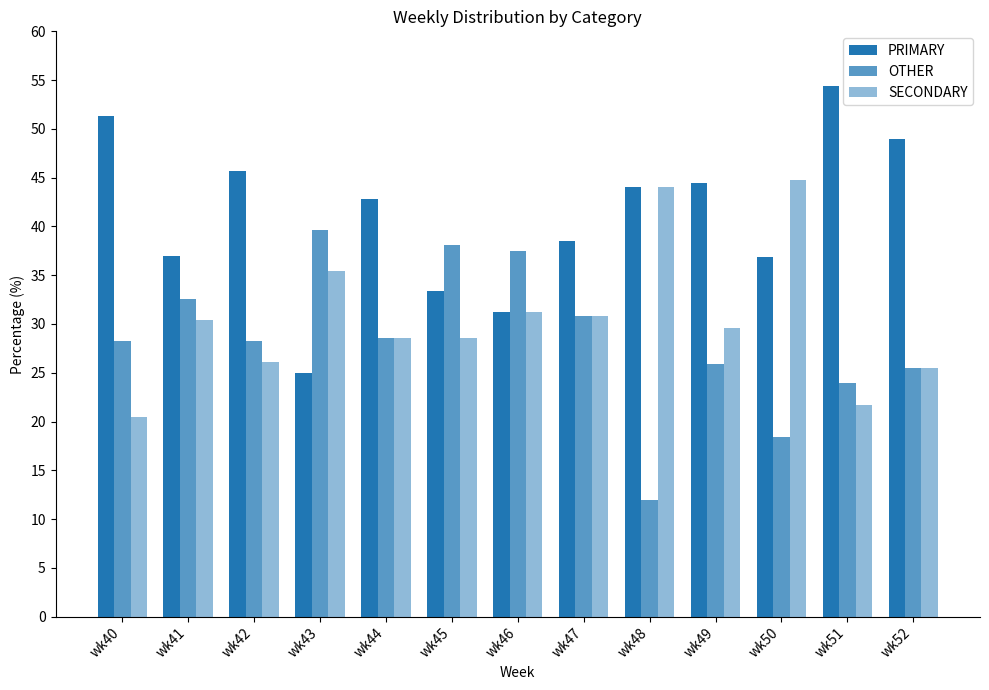

How many bars are there in each group?

3